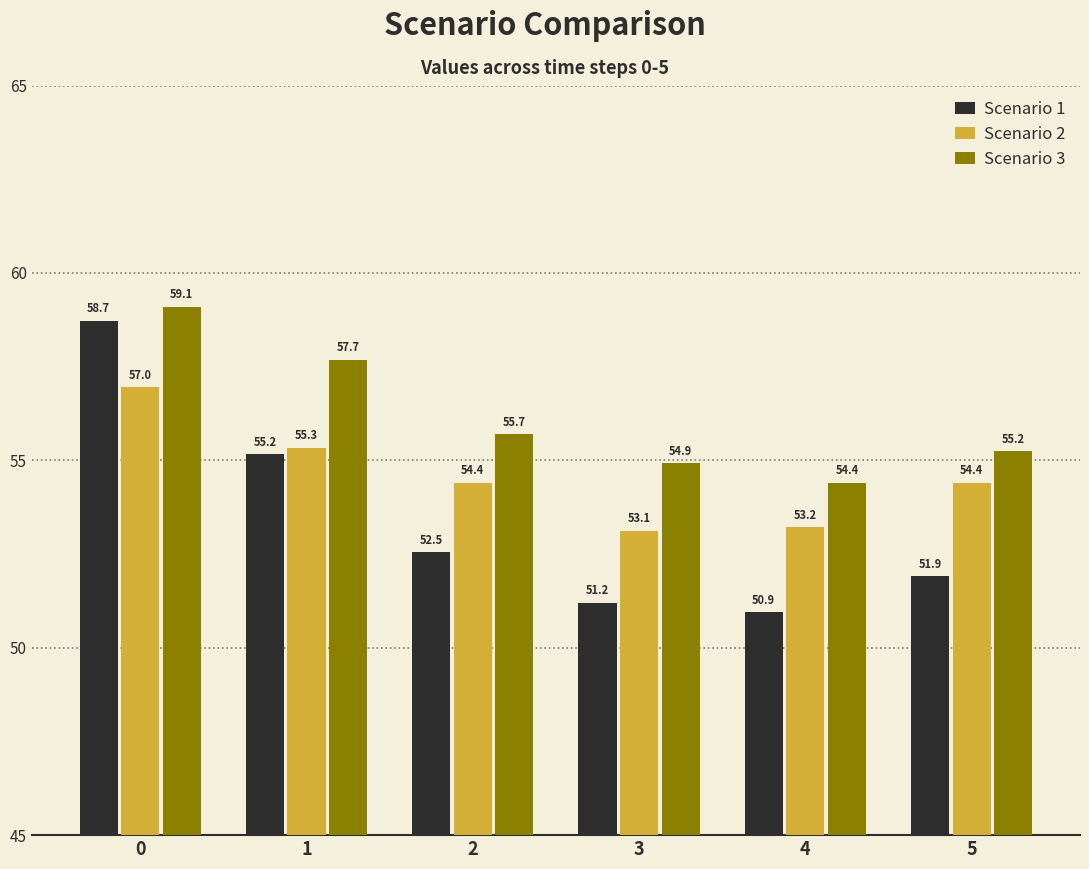

Where is Scenario 1 nearest to the value 54?

1